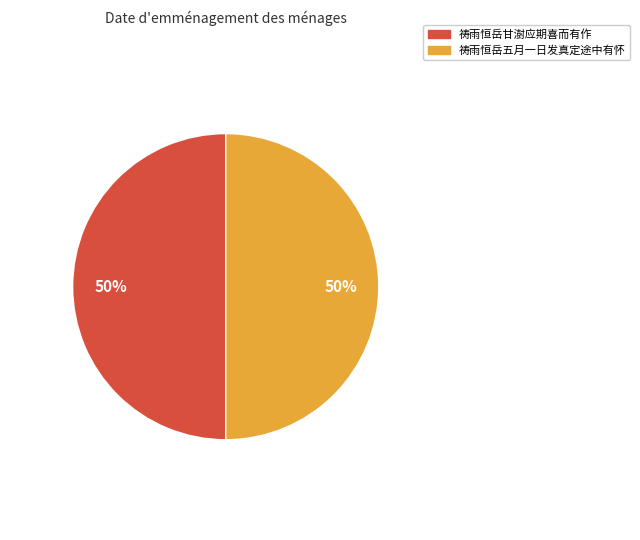

Is the sum of 祷雨恒岳甘澍应期喜而有作 and 祷雨恒岳五月一日发真定途中有怀 greater than half?

Yes